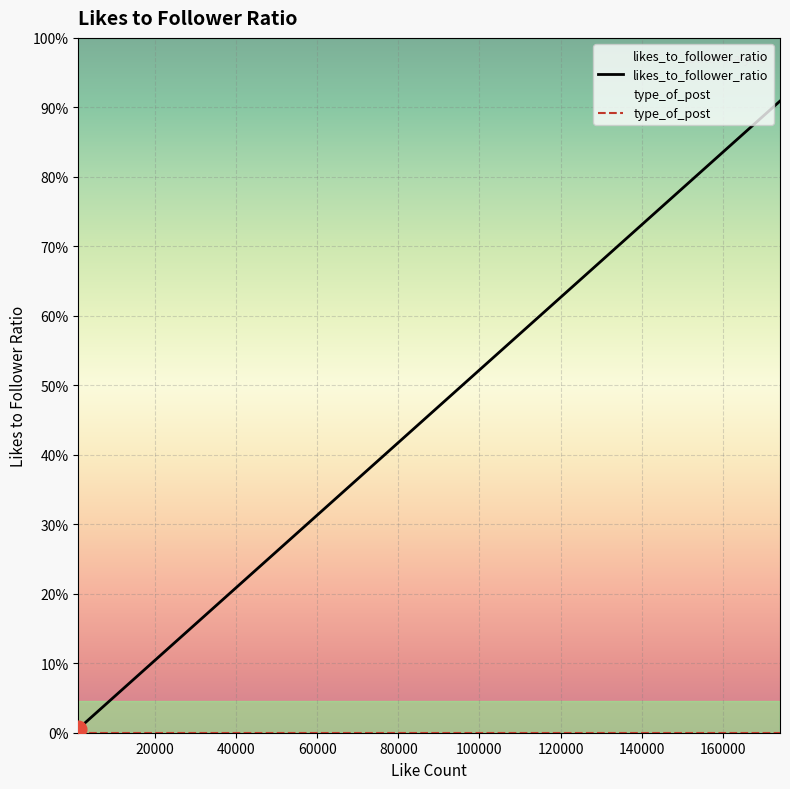

At which label does likes_to_follower_ratio reach its peak?

174111